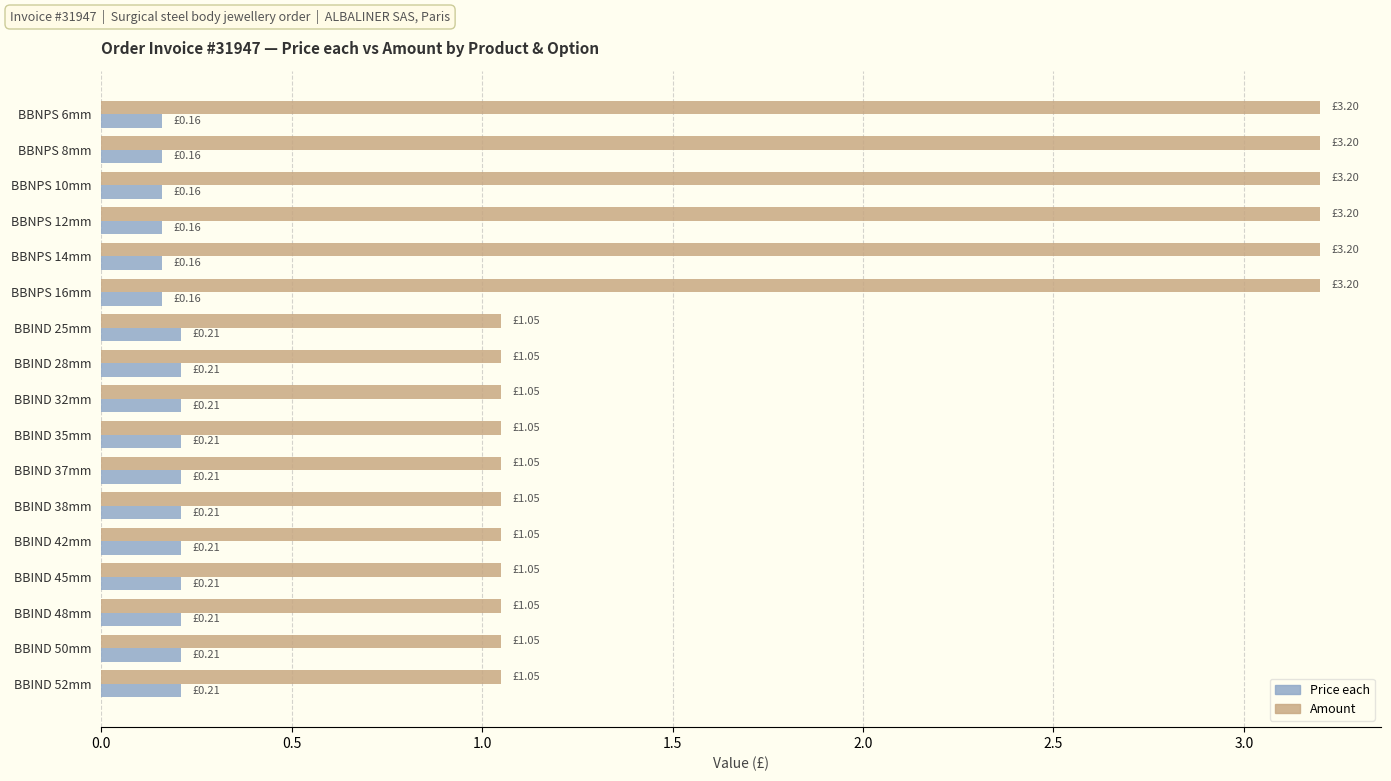

What is the average value of the Amount series?

1.8